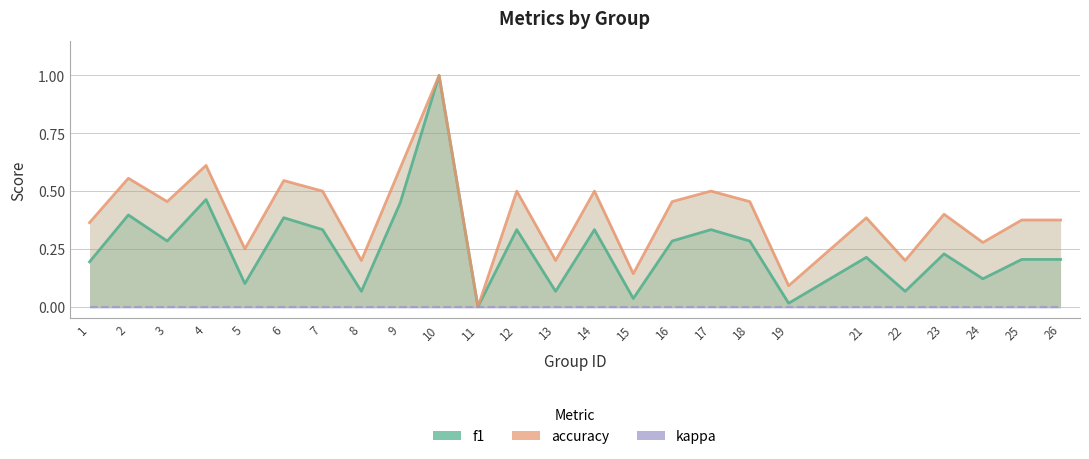

Does the chart have visible grid lines?

Yes